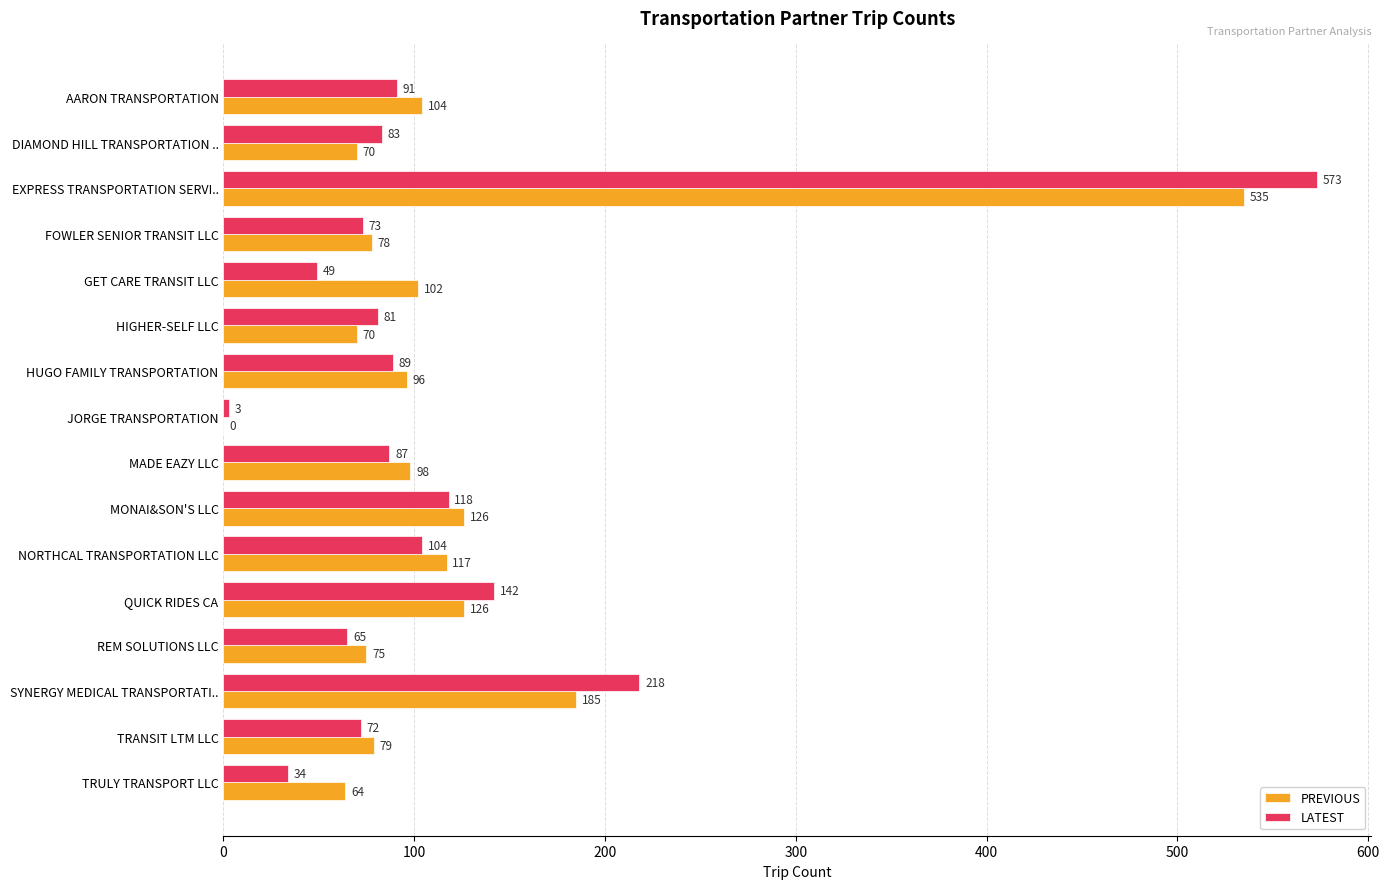

True or false: PREVIOUS has a value of 30 at GET CARE TRANSIT LLC.

False